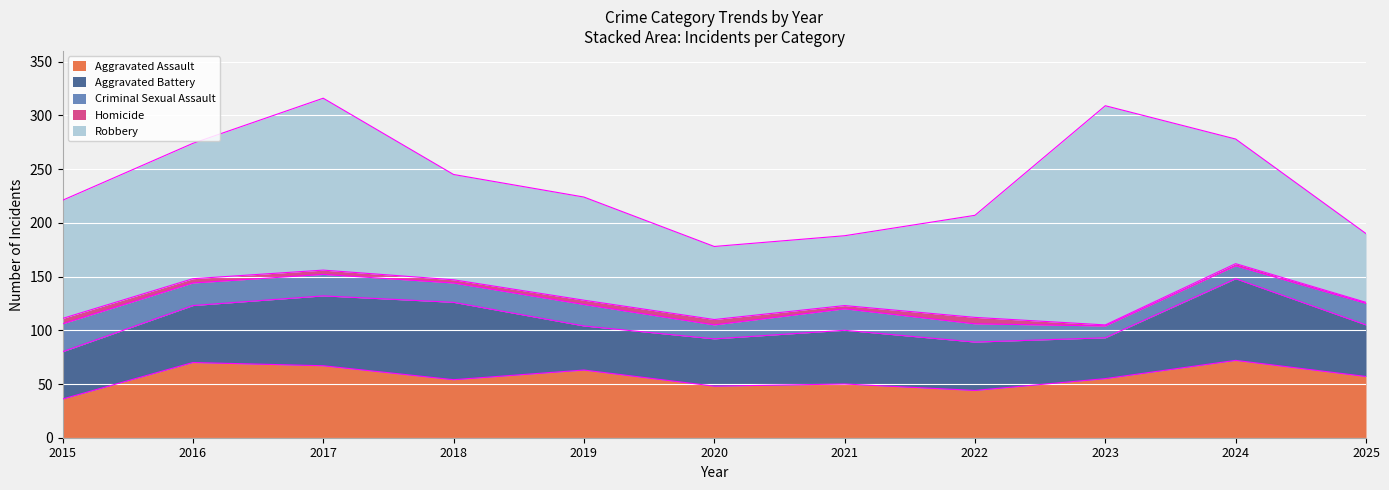

True or false: Robbery and Criminal Sexual Assault intersect in this chart.

False